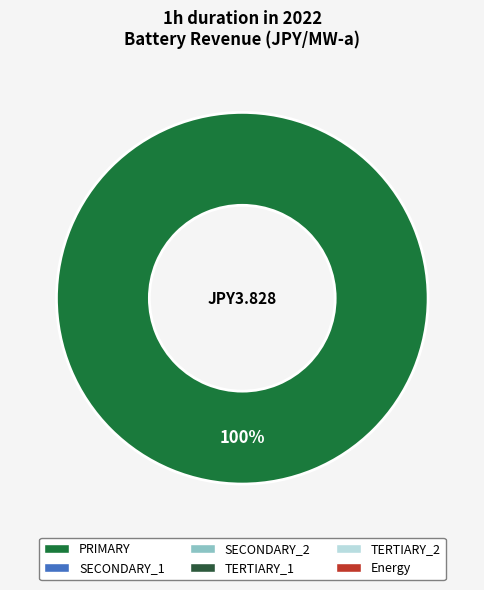

Is there any slice that represents more than half of the pie?

Yes